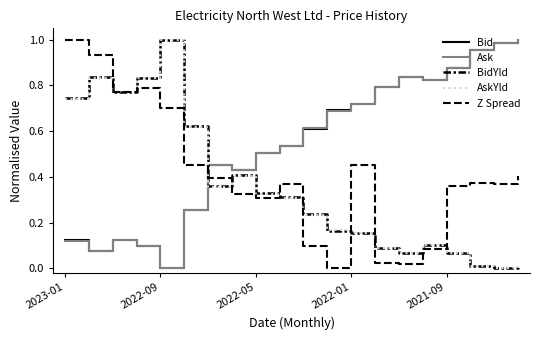

Reading left to right, extract all data points from this chart.

Bid: 0.1	0.1	0.1	0.1	0.0	0.3	0.5	0.4	0.5	0.5	0.6	0.7	0.7	0.8	0.8	0.8	0.9	1.0	1.0	1.0
Ask: 0.1	0.1	0.1	0.1	0.0	0.3	0.5	0.4	0.5	0.5	0.6	0.7	0.7	0.8	0.8	0.8	0.9	1.0	1.0	1.0
BidYld: 0.7	0.8	0.8	0.8	1.0	0.6	0.4	0.4	0.3	0.3	0.2	0.2	0.2	0.1	0.1	0.1	0.1	0.0	0.0	0.0
AskYld: 0.7	0.8	0.8	0.8	1.0	0.6	0.4	0.4	0.3	0.3	0.2	0.2	0.2	0.1	0.1	0.1	0.1	0.0	0.0	0.0
Z Spread: 1.0	0.9	0.8	0.8	0.7	0.5	0.4	0.3	0.3	0.4	0.1	0.0	0.5	0.0	0.0	0.1	0.4	0.4	0.4	0.4